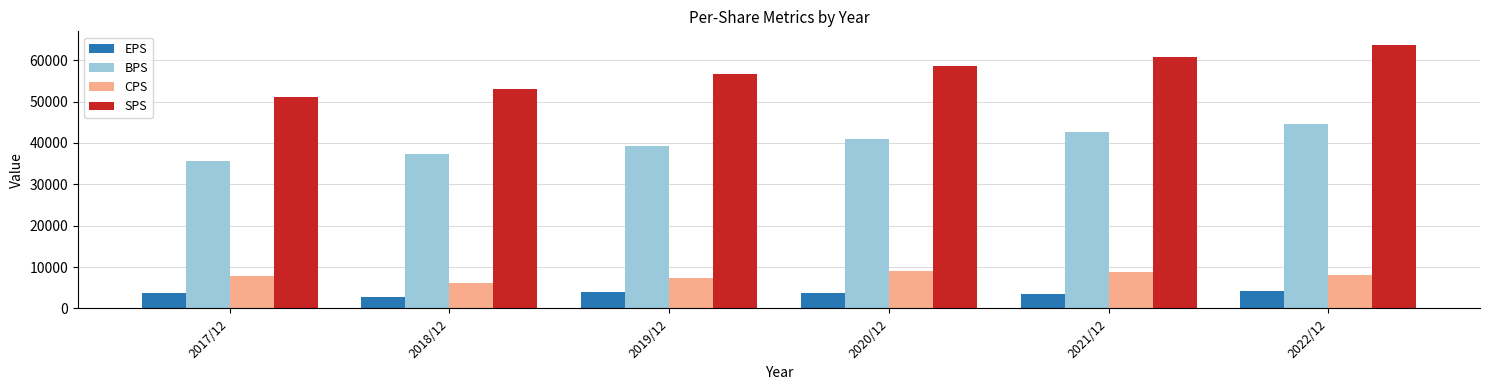

Is it true that CPS equals 2231 at 2017/12?

False